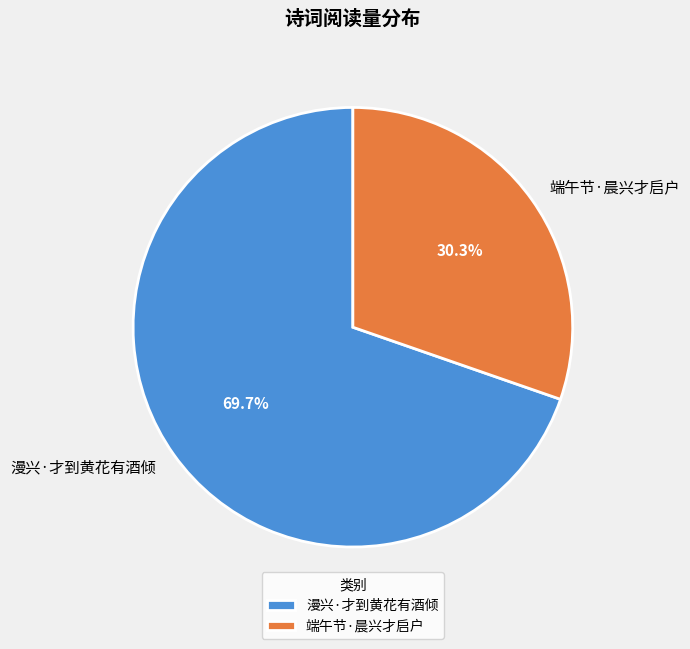

Rank the categories by value from lowest to highest.

端午节·晨兴才启户, 漫兴·才到黄花有酒倾